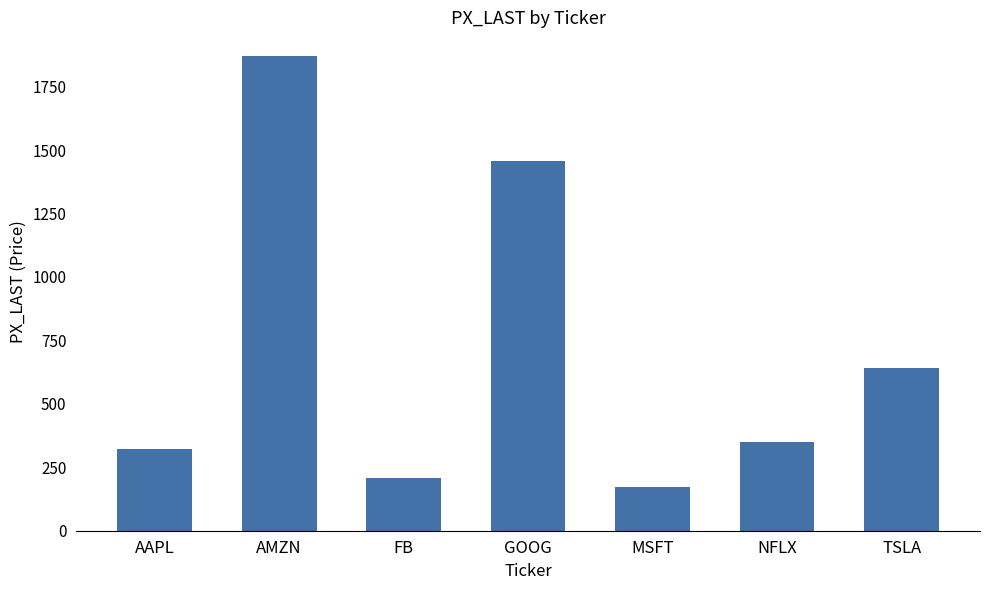

What is the minimum value shown in the chart?

172.8